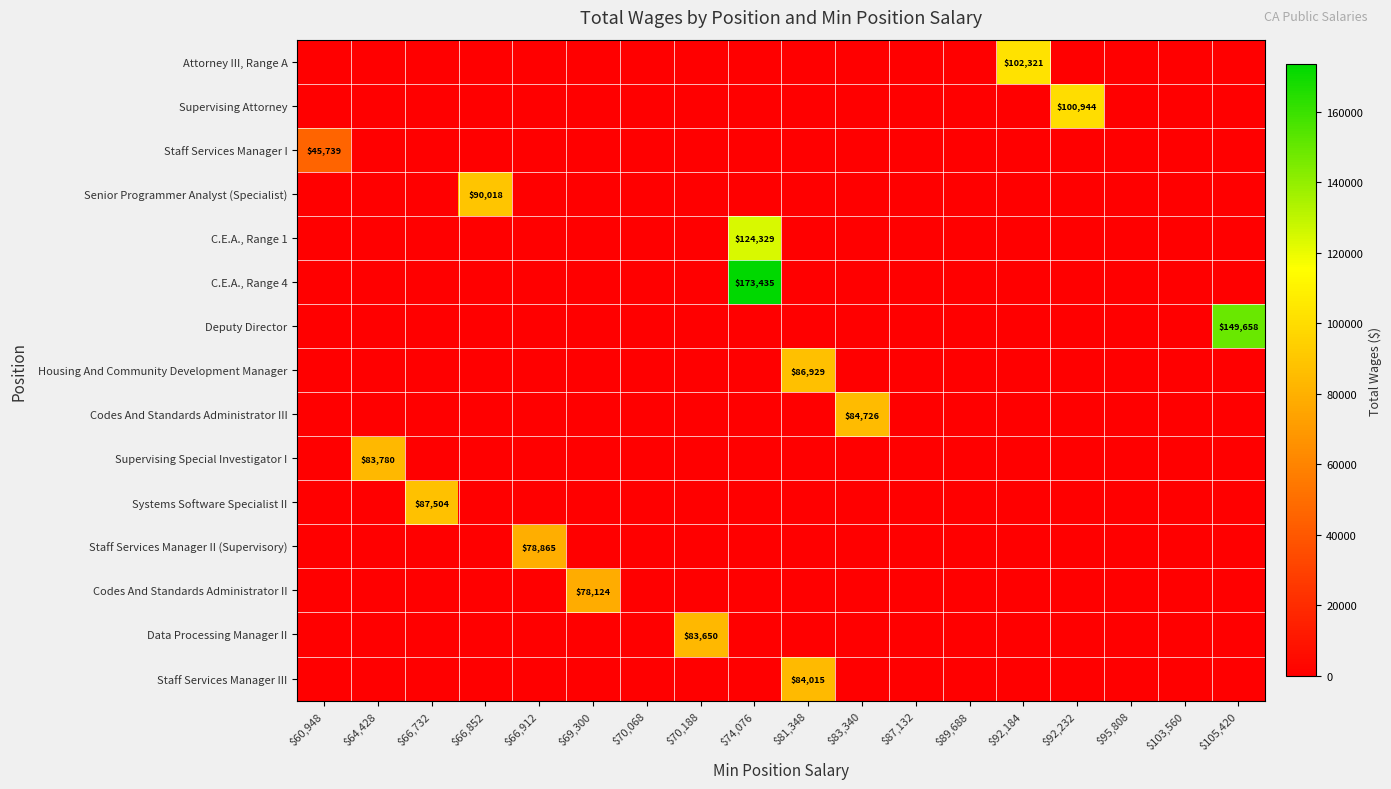

Is the value of Deputy Director at $92,232 greater than the value of C.E.A., Range 1 at $66,852?

No